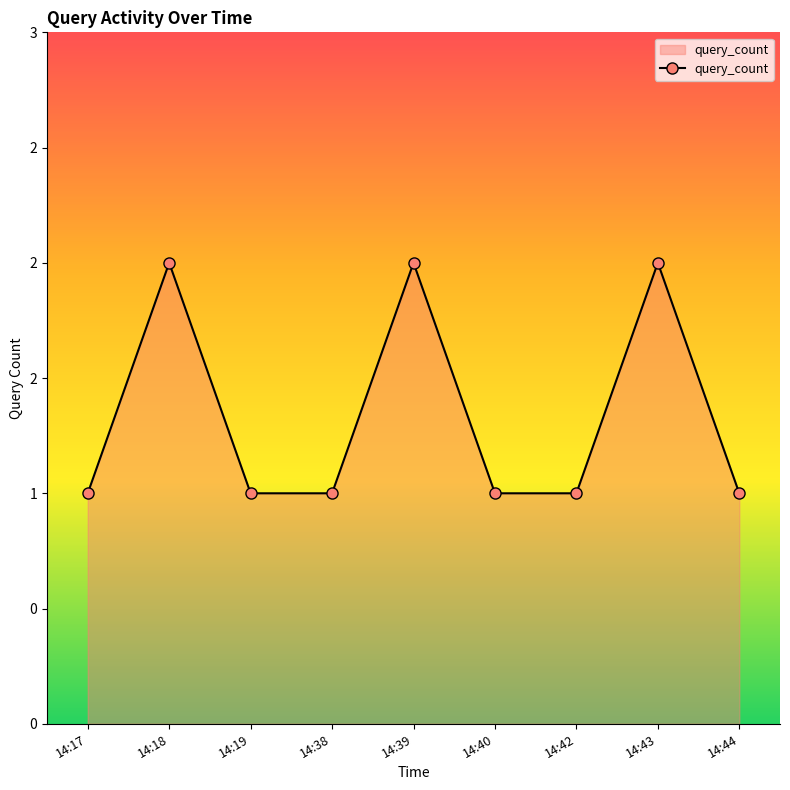

Is it true that the value at 14:17 is 1?

True